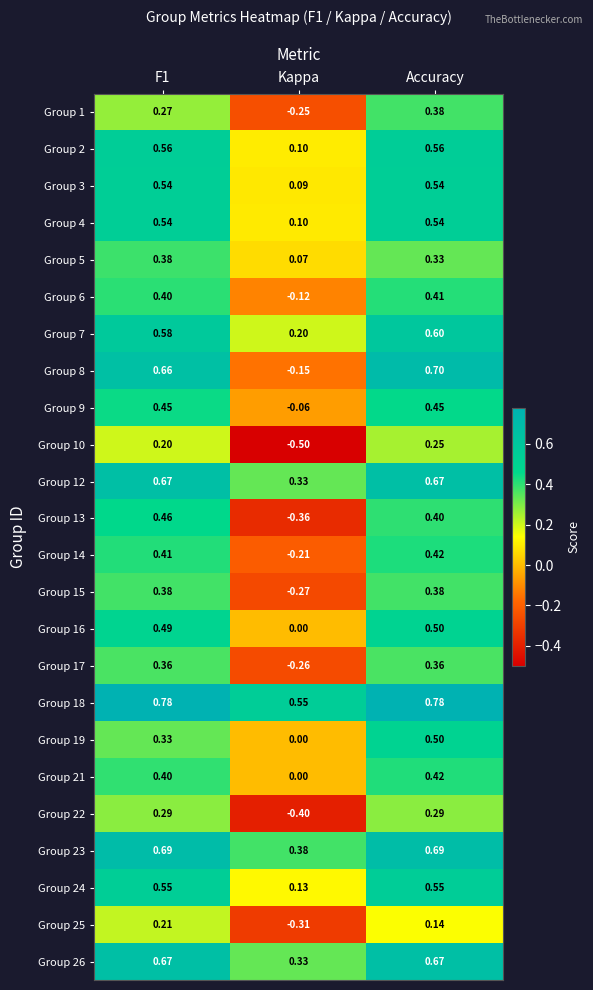

Is the value of Group 6 at Accuracy greater than the value of Group 5 at F1?

Yes